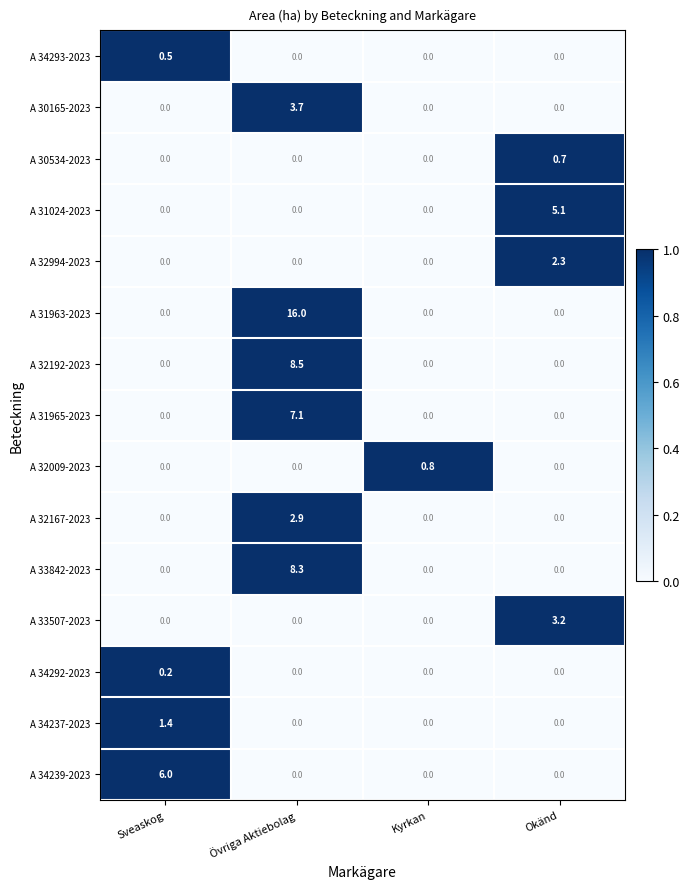

Rank the series by their maximum value, from lowest to highest.

A 34292-2023, A 34293-2023, A 30534-2023, A 32009-2023, A 34237-2023, A 32994-2023, A 32167-2023, A 33507-2023, A 30165-2023, A 31024-2023, A 34239-2023, A 31965-2023, A 33842-2023, A 32192-2023, A 31963-2023